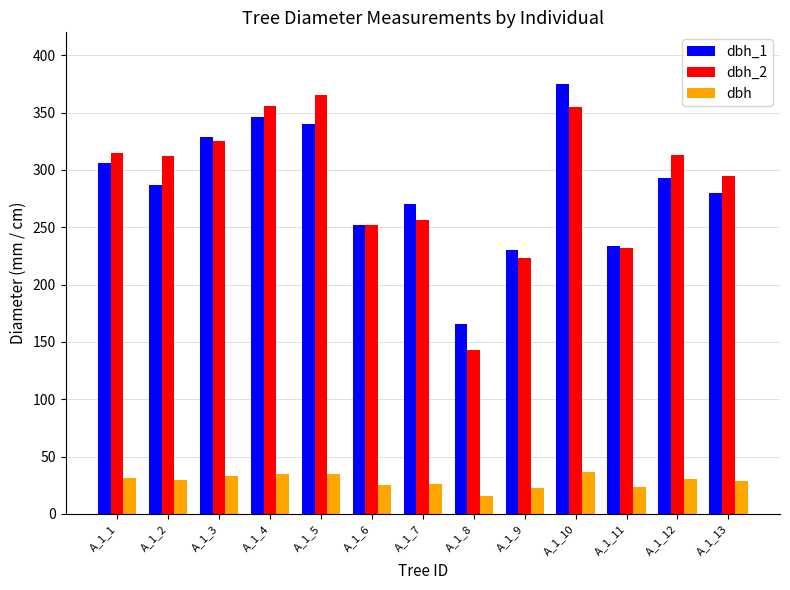

What is the lowest value of the dbh_2 series?

143.0